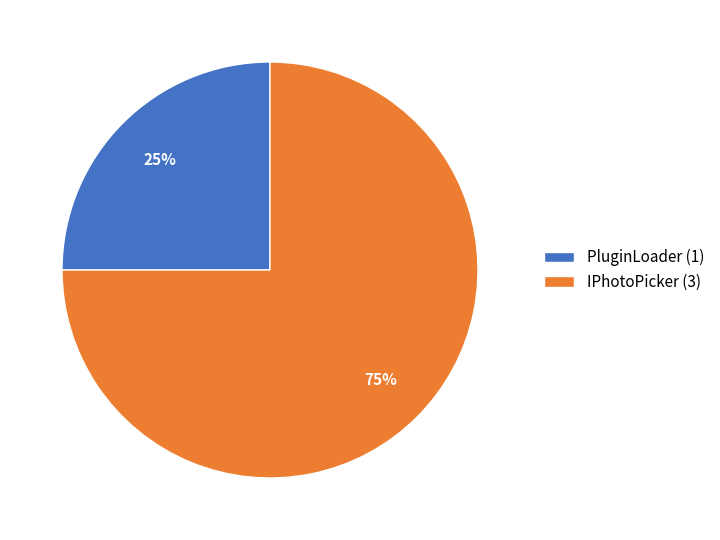

Is there a majority slice in this chart?

Yes